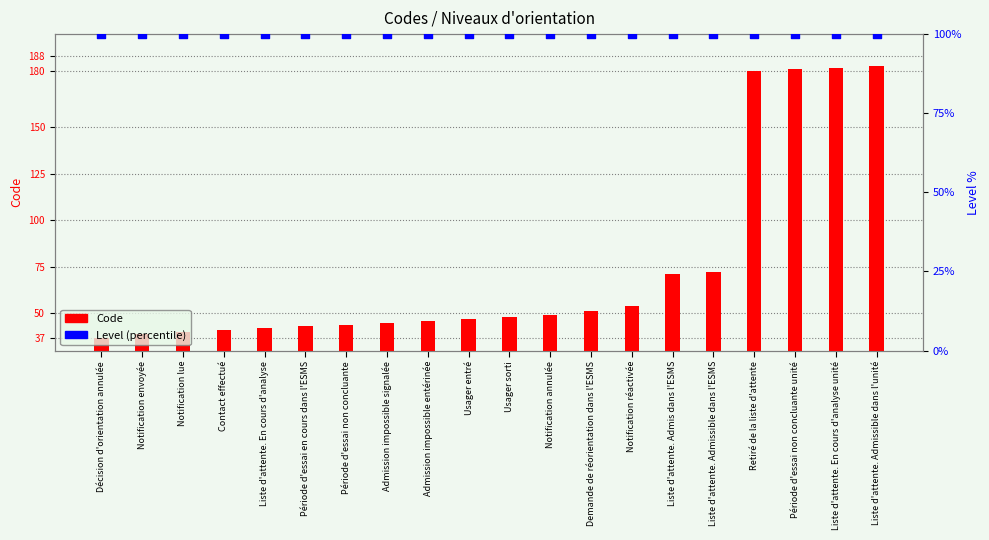

What are all the series names shown in the legend?

Code, Level (percentile)